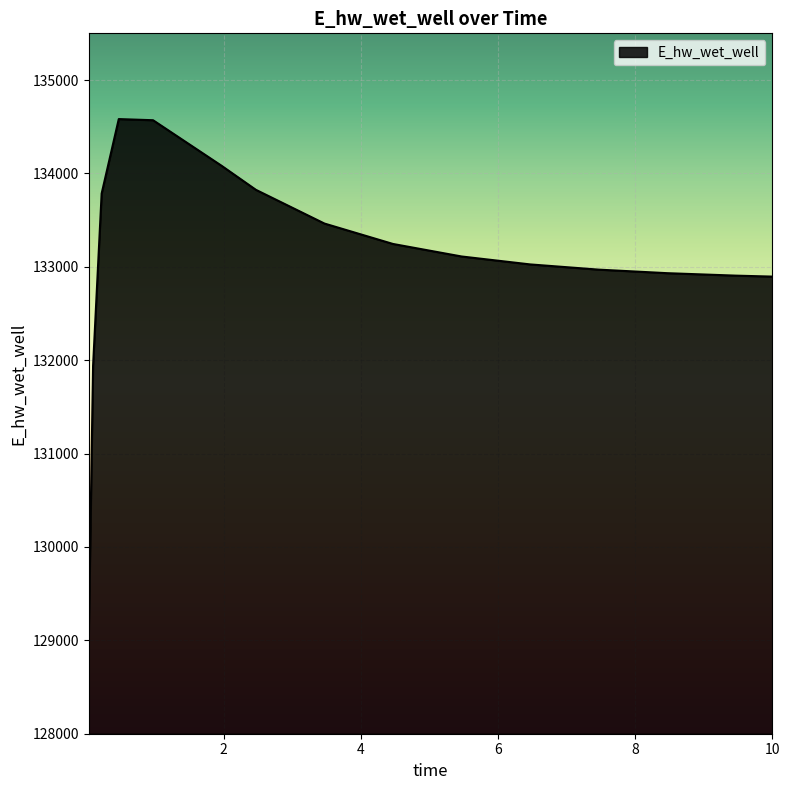

What is the sum of all values?

1996377.1